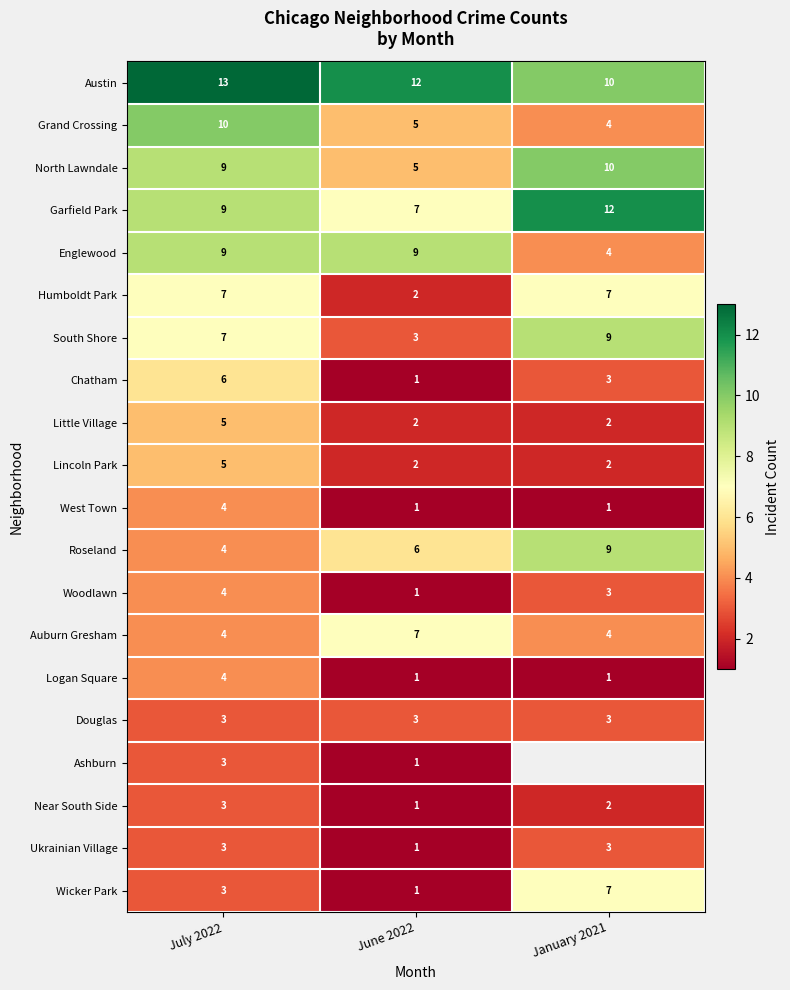

At which label is Wicker Park closest to 4?

July 2022